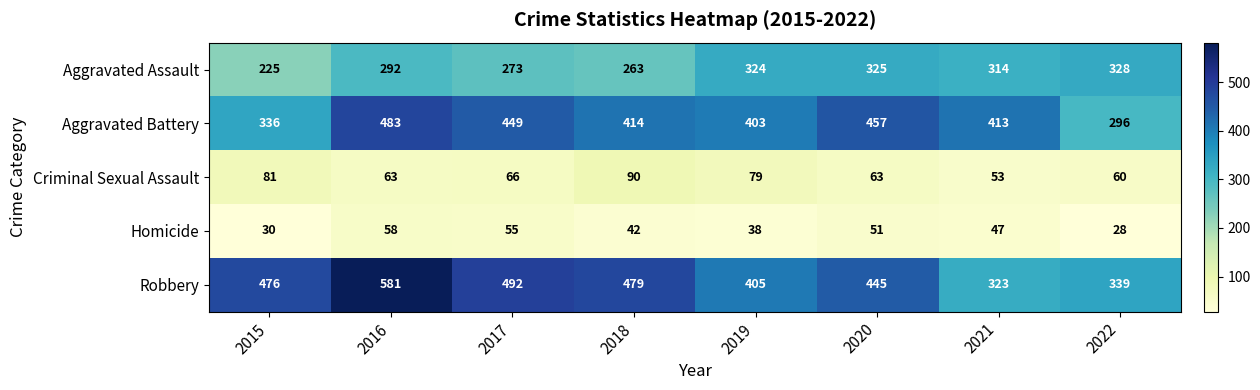

Is it true that Robbery equals 646 at 2019?

False